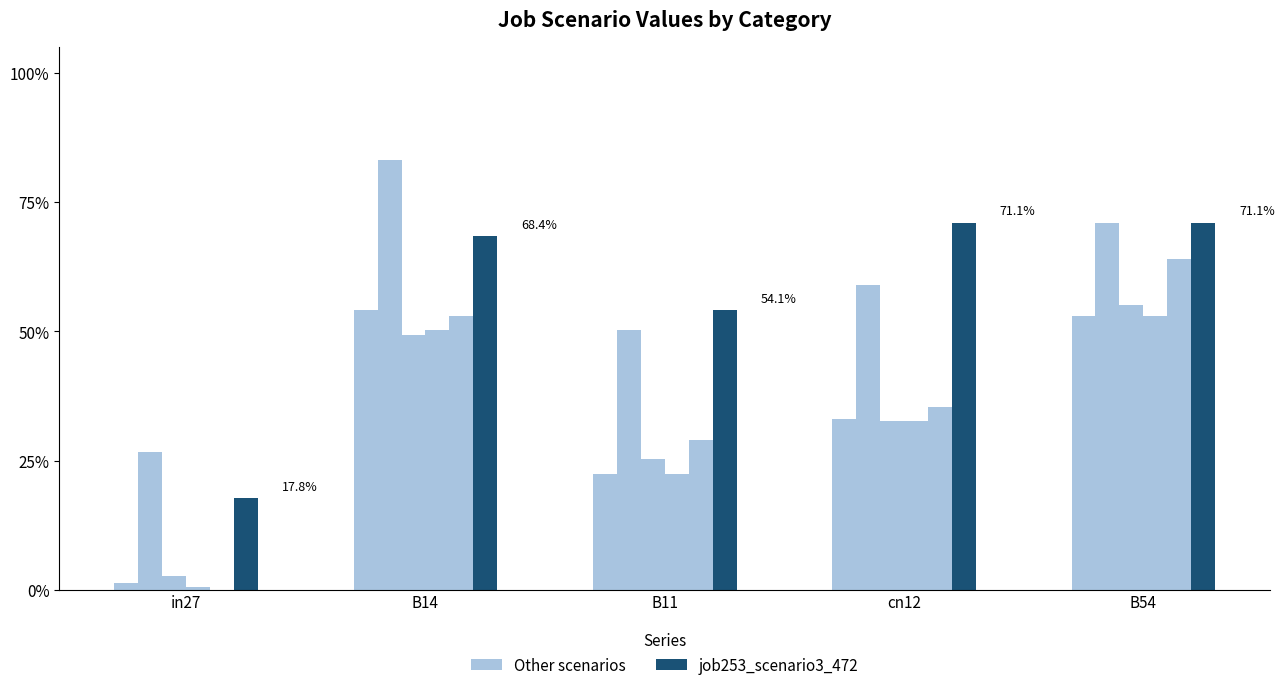

Does the chart contain stacked bars?

No